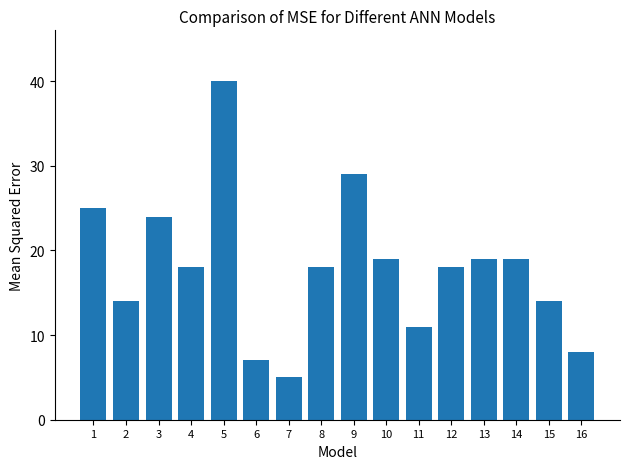

What is the value of the 7th bar from the left?

5